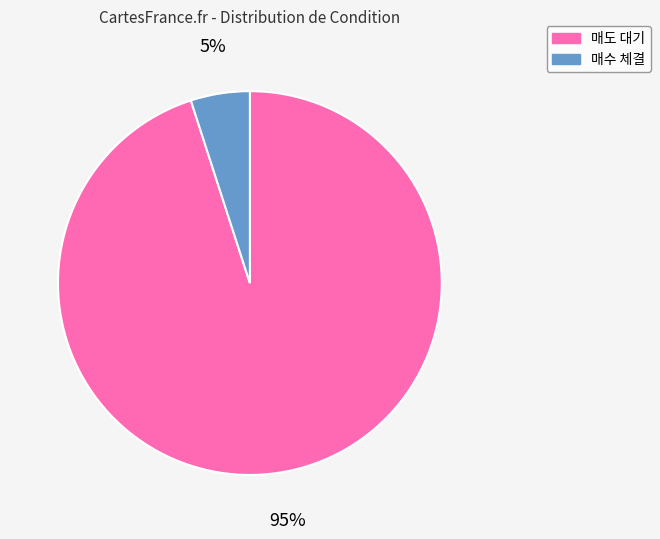

Which category accounts for the majority?

매도 대기